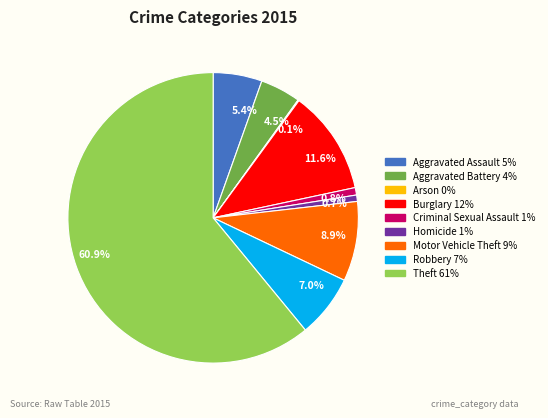

Which slice is the largest?

Theft